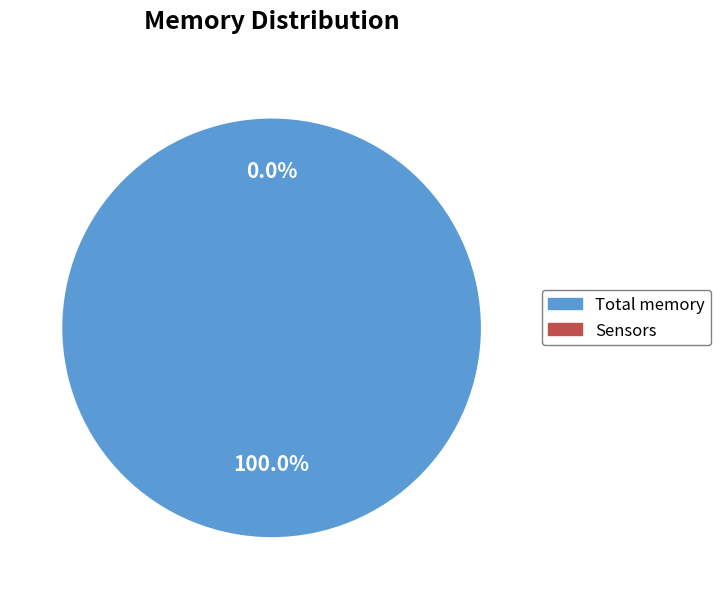

Does any single category account for the majority?

Yes